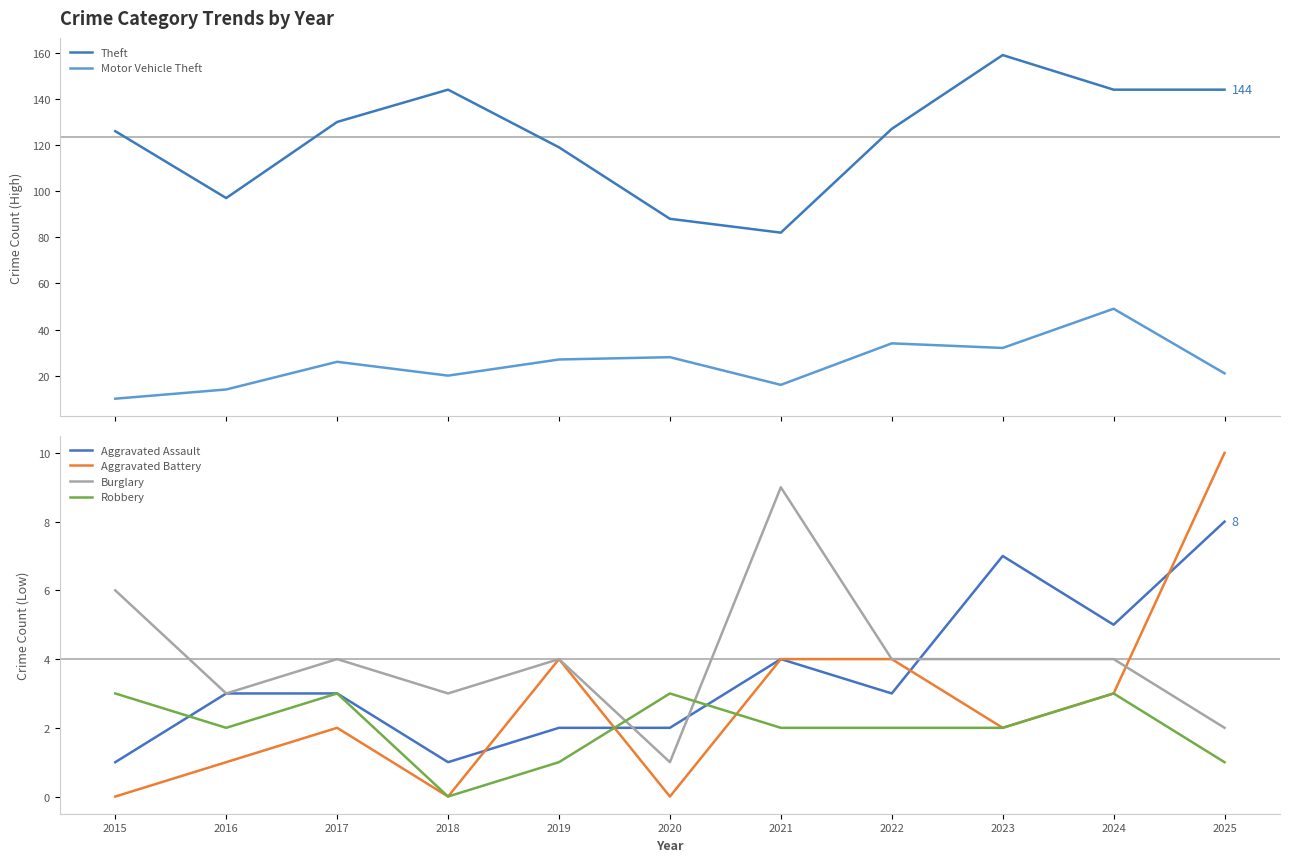

Where is the first local minimum for Aggravated Battery?

2018